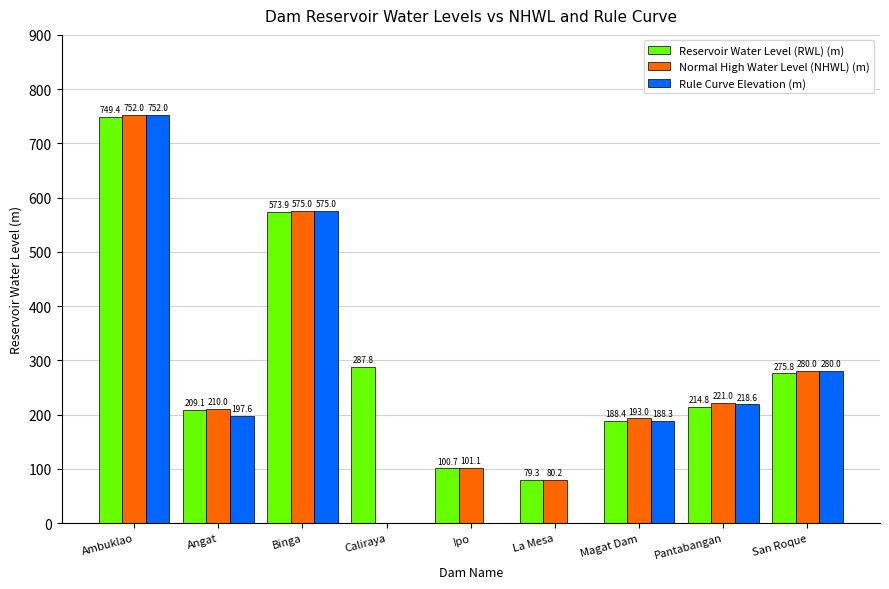

At which category does the chart reach its peak across all series?

Ambuklao